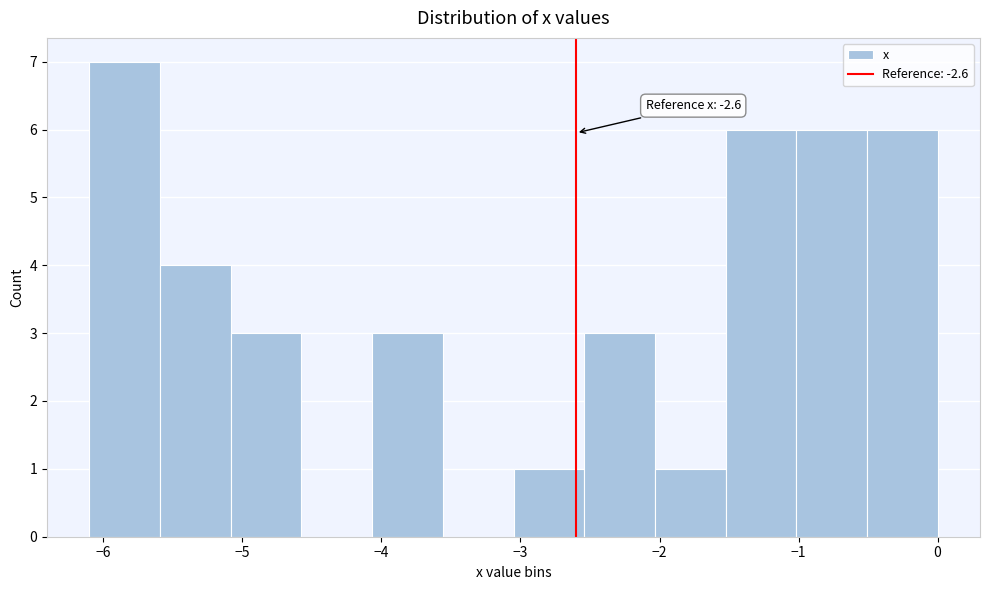

Over which range of the x-axis is the bar tallest?

-6.1 to -5.6